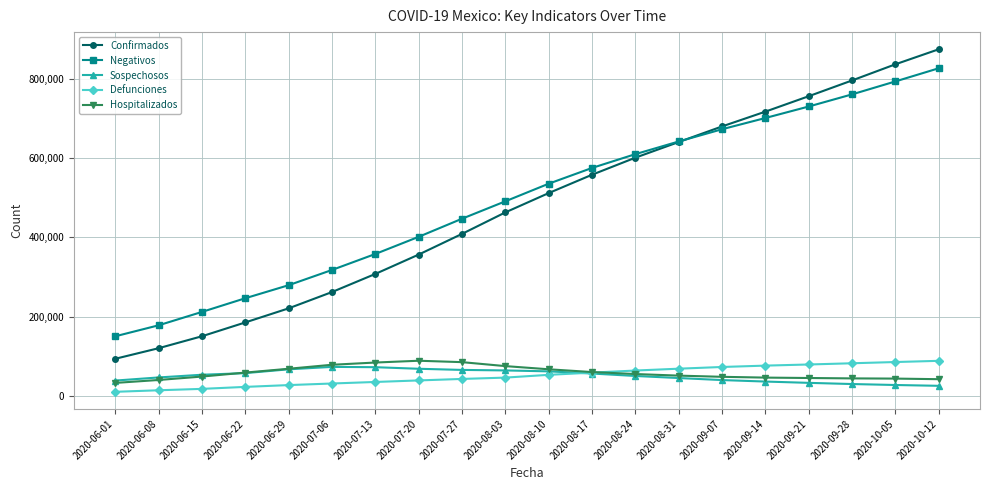

At how many categories does at least one series exceed 483947?

11